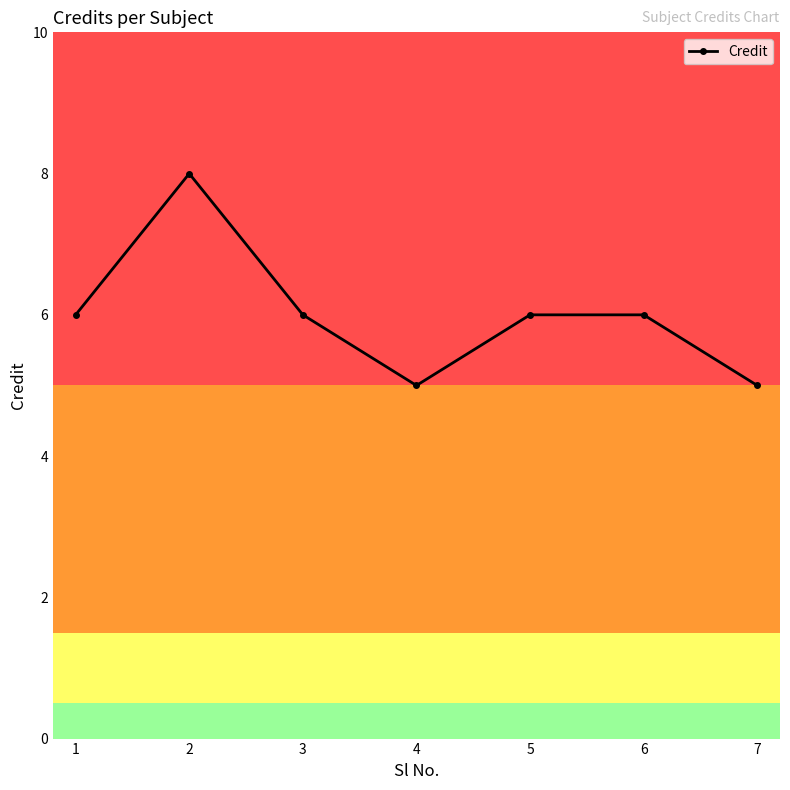

What is the approximate value at 3?

6